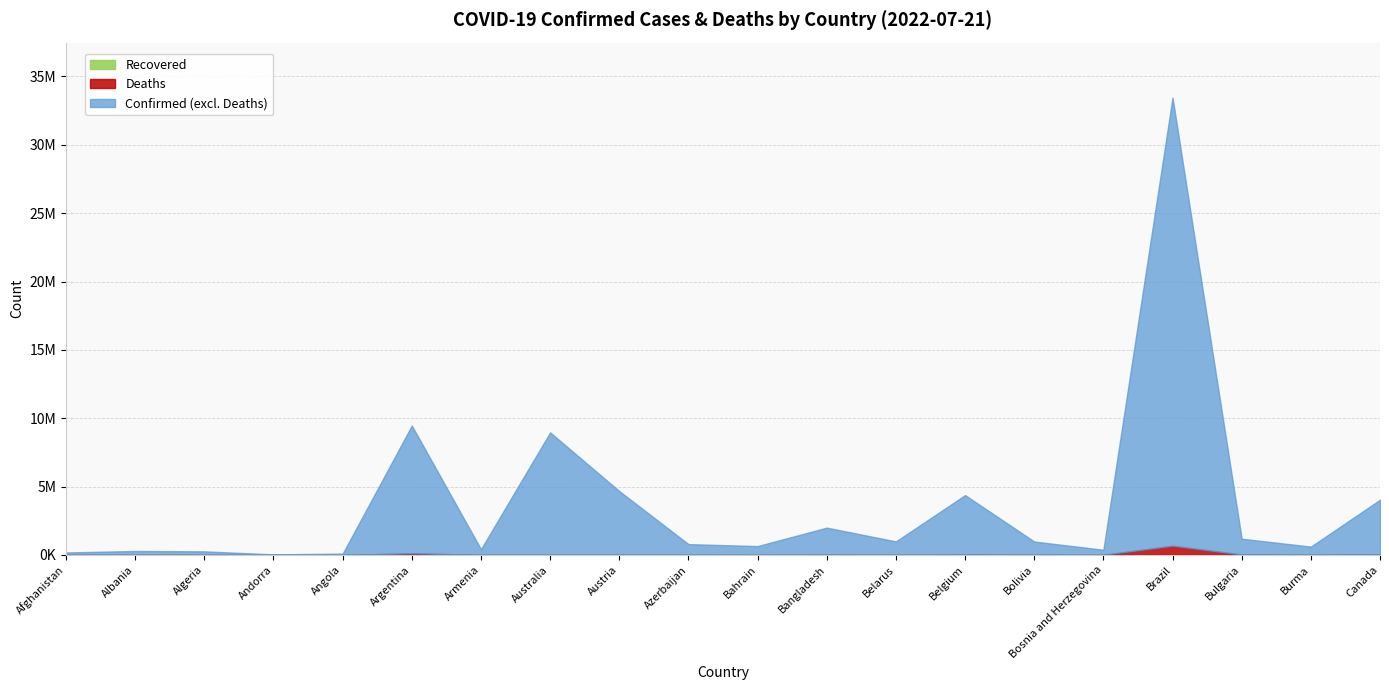

What is the sum of all Confirmed values?

73915963